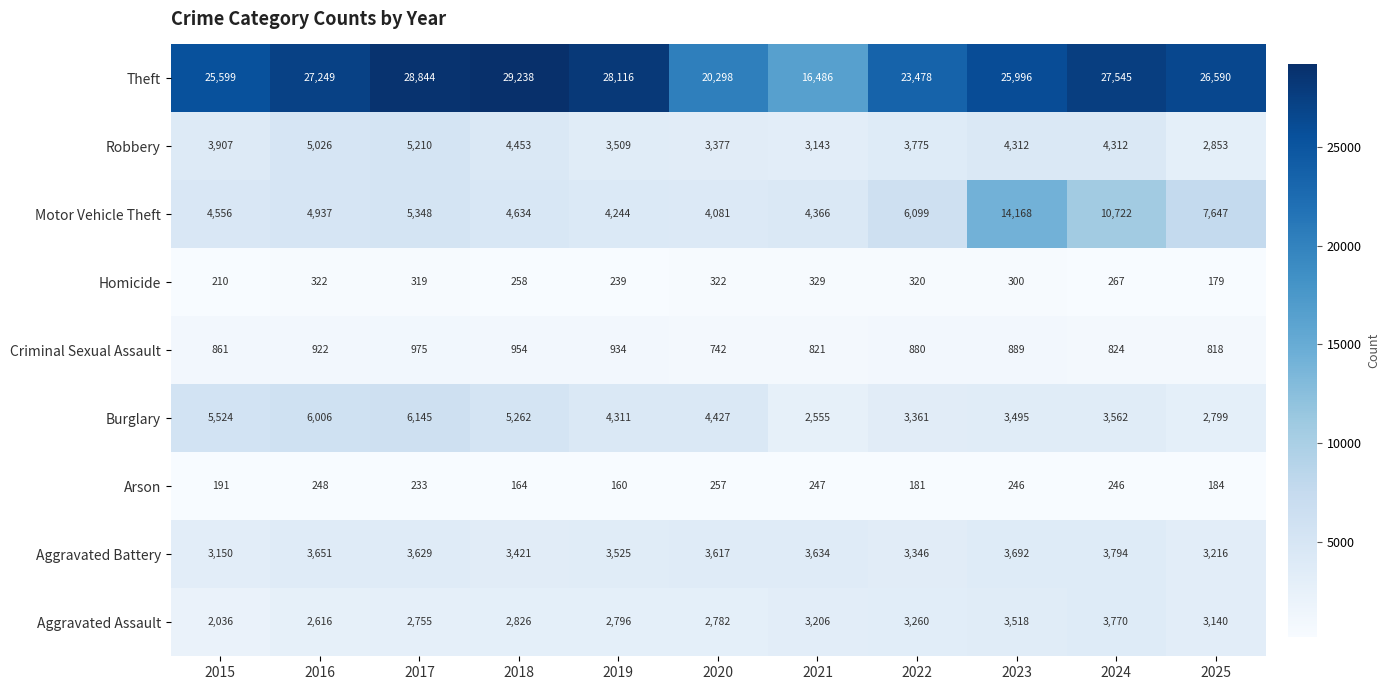

What is the difference between the second highest and second lowest values in the Robbery series?

1883